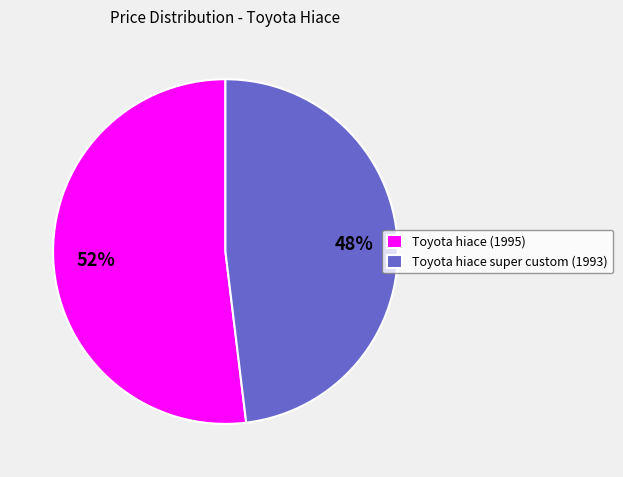

Count the number of slices in the pie.

2